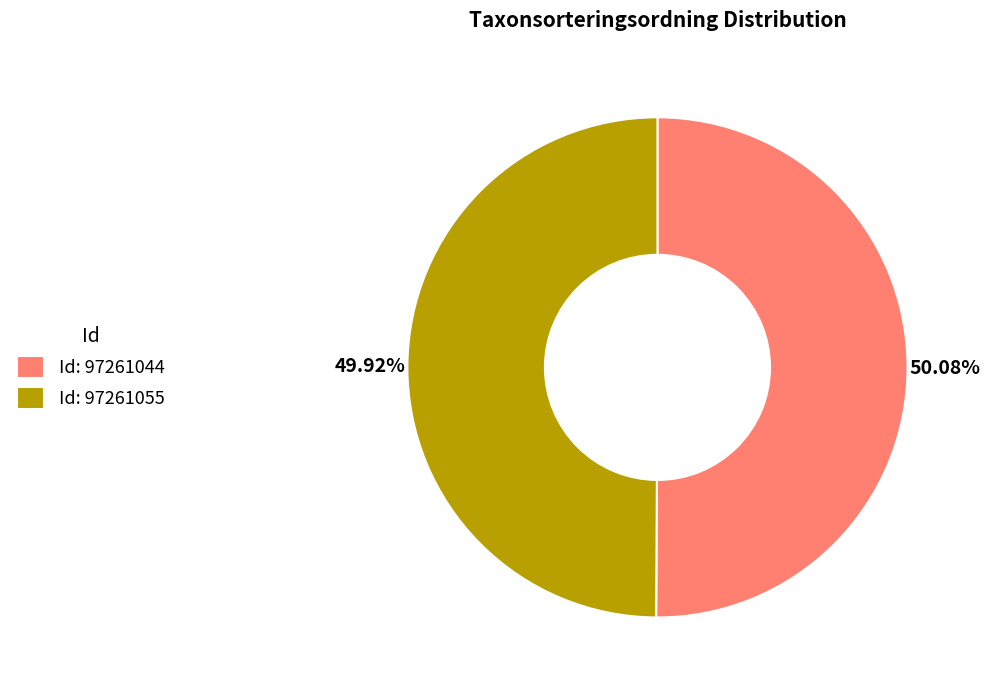

Count the number of slices in the pie.

2